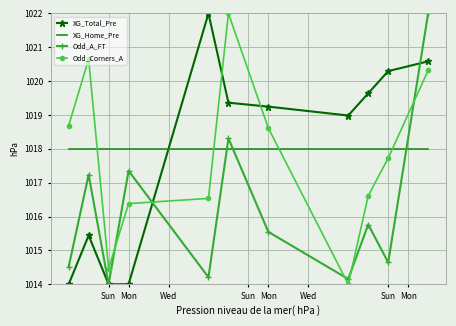

What is the minimum value shown in the chart?

1014.0